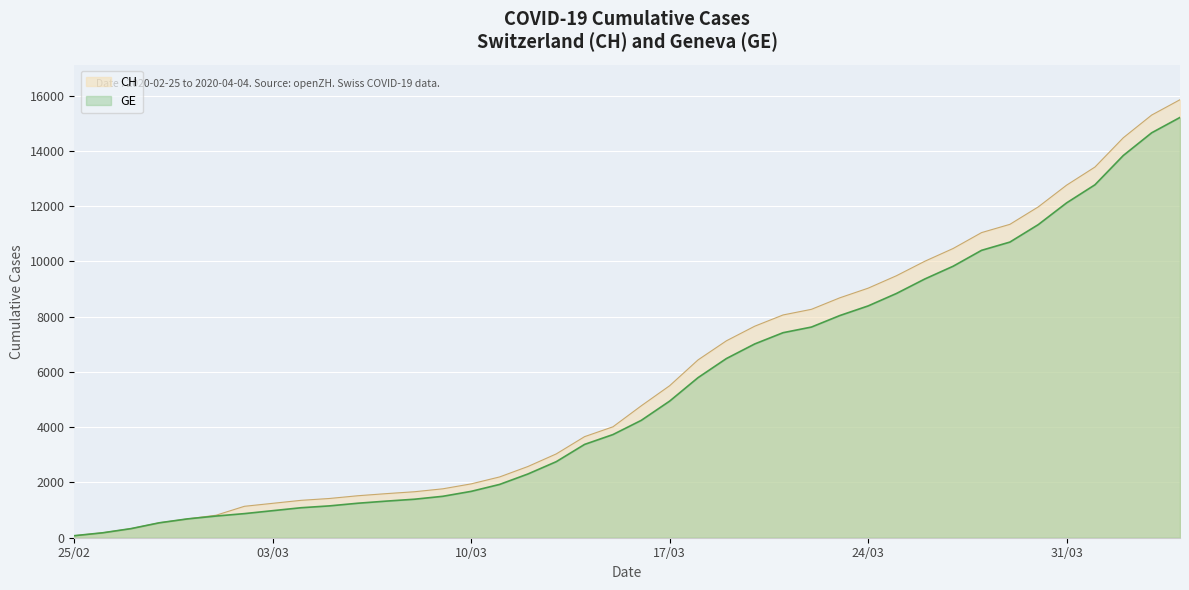

True or false: GE and CH intersect in this chart.

False